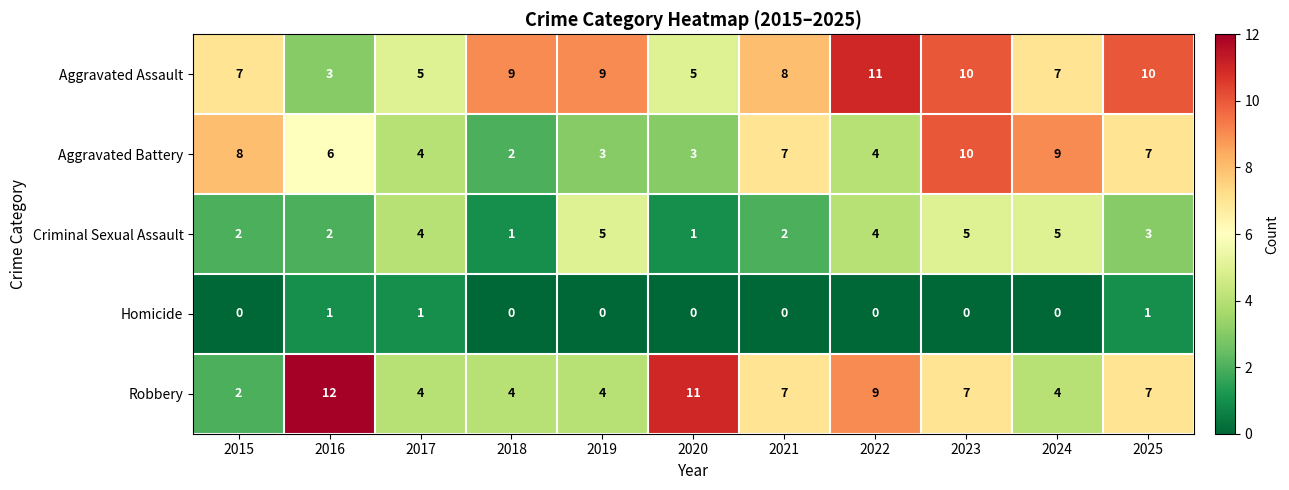

The Homicide series shows 0 at 2019. True or false?

True